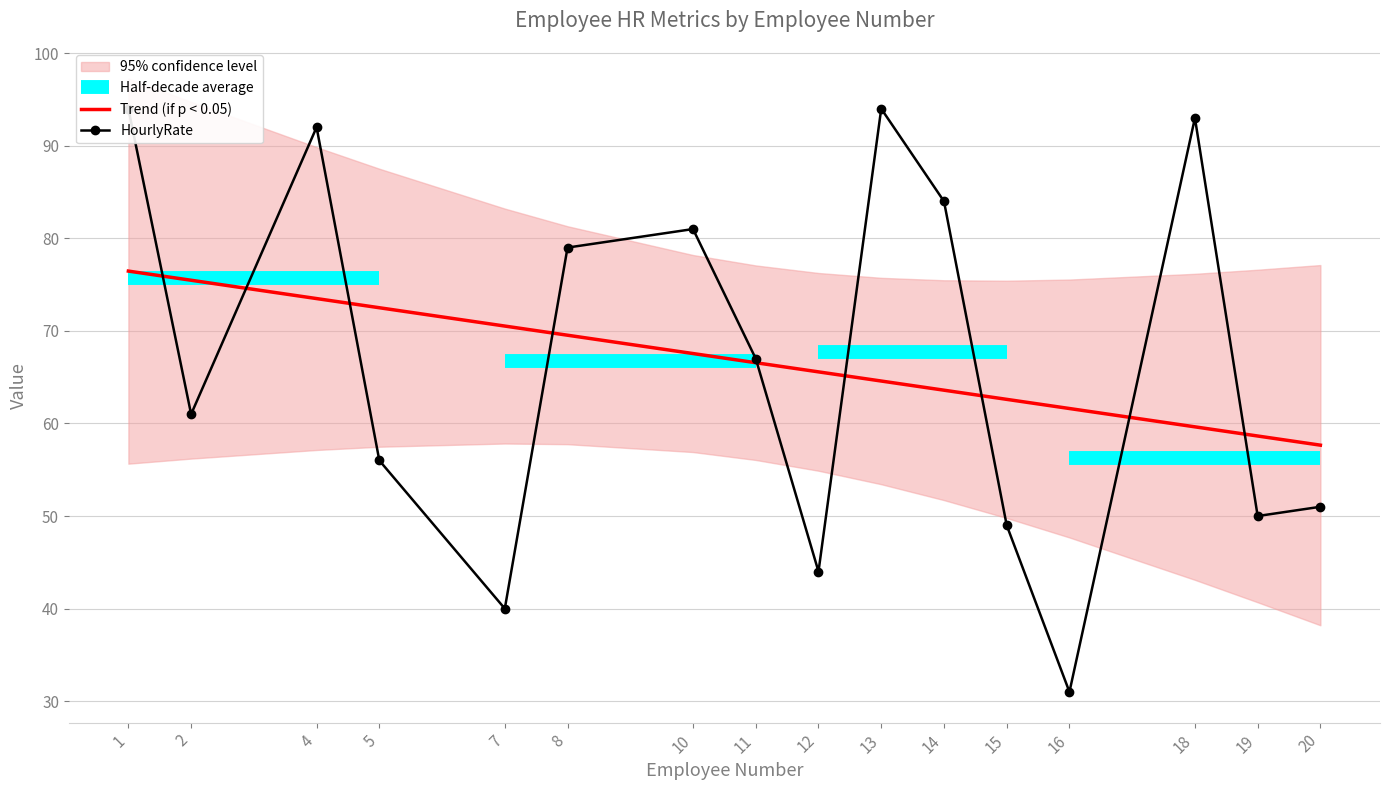

Is it true that Trend (if p < 0.05) equals 72.5 at 5?

True